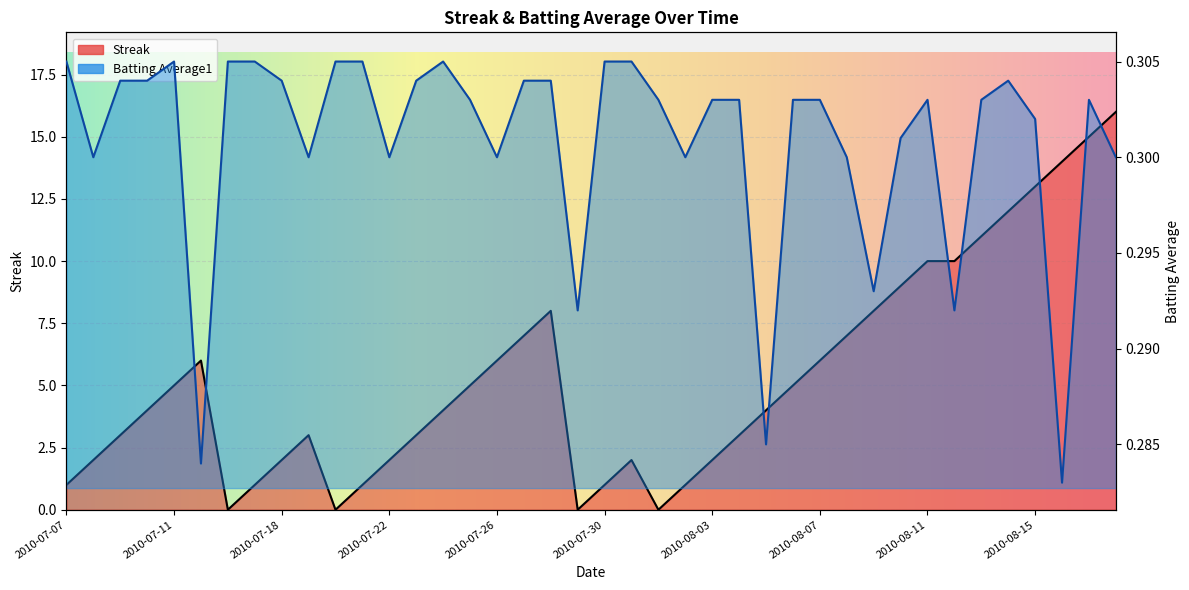

Is the value of Streak at 2010-07-29 greater than the value of Batting Average1 at 2010-08-02?

No